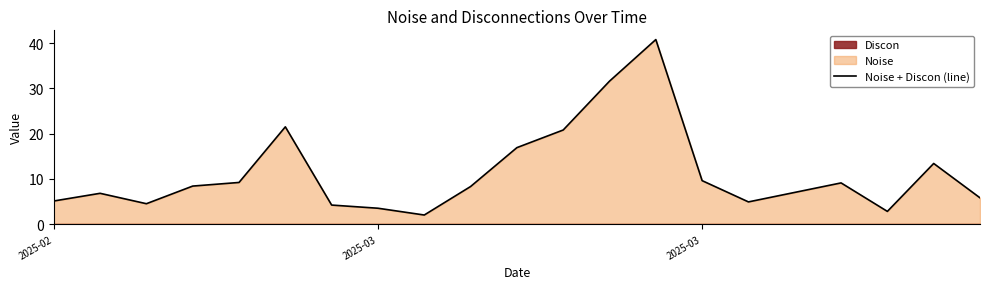

True or false: the data shows 12.9 at 4.

False